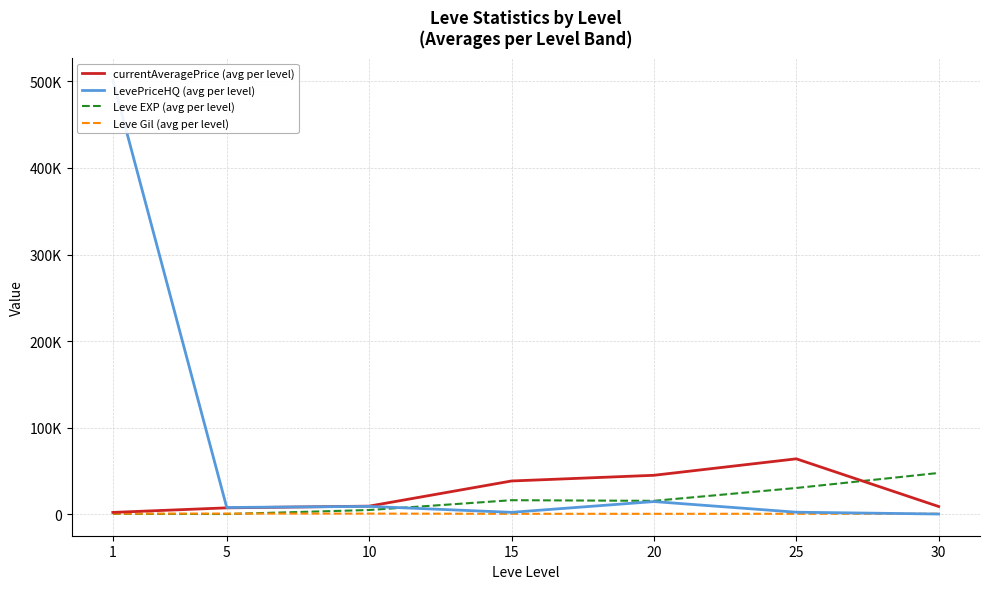

What is the average value of the currentAveragePrice (avg per level) series?

24795.8